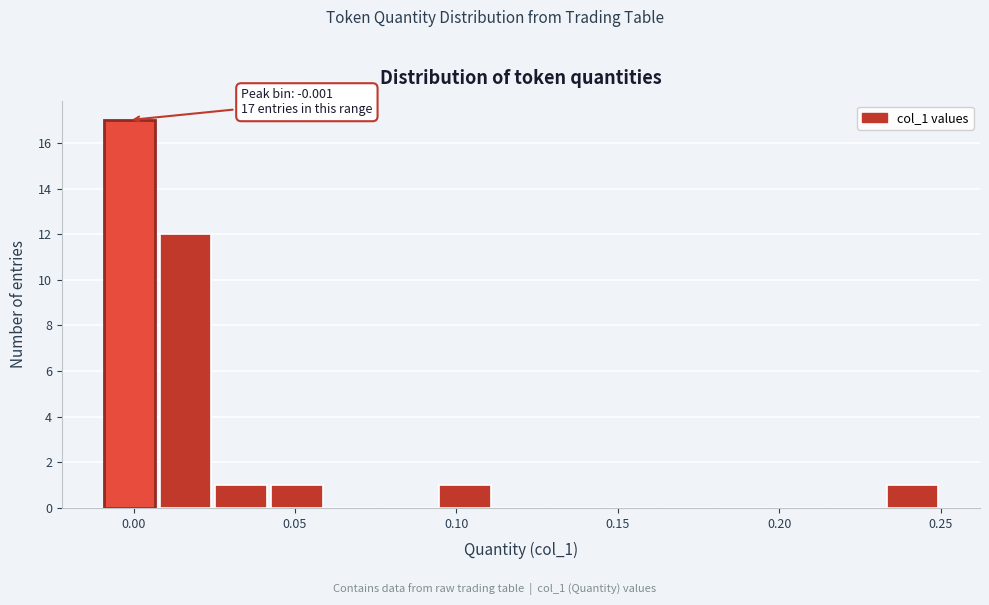

Read against the x-axis, roughly where is the centre of the tallest bar?

0.000